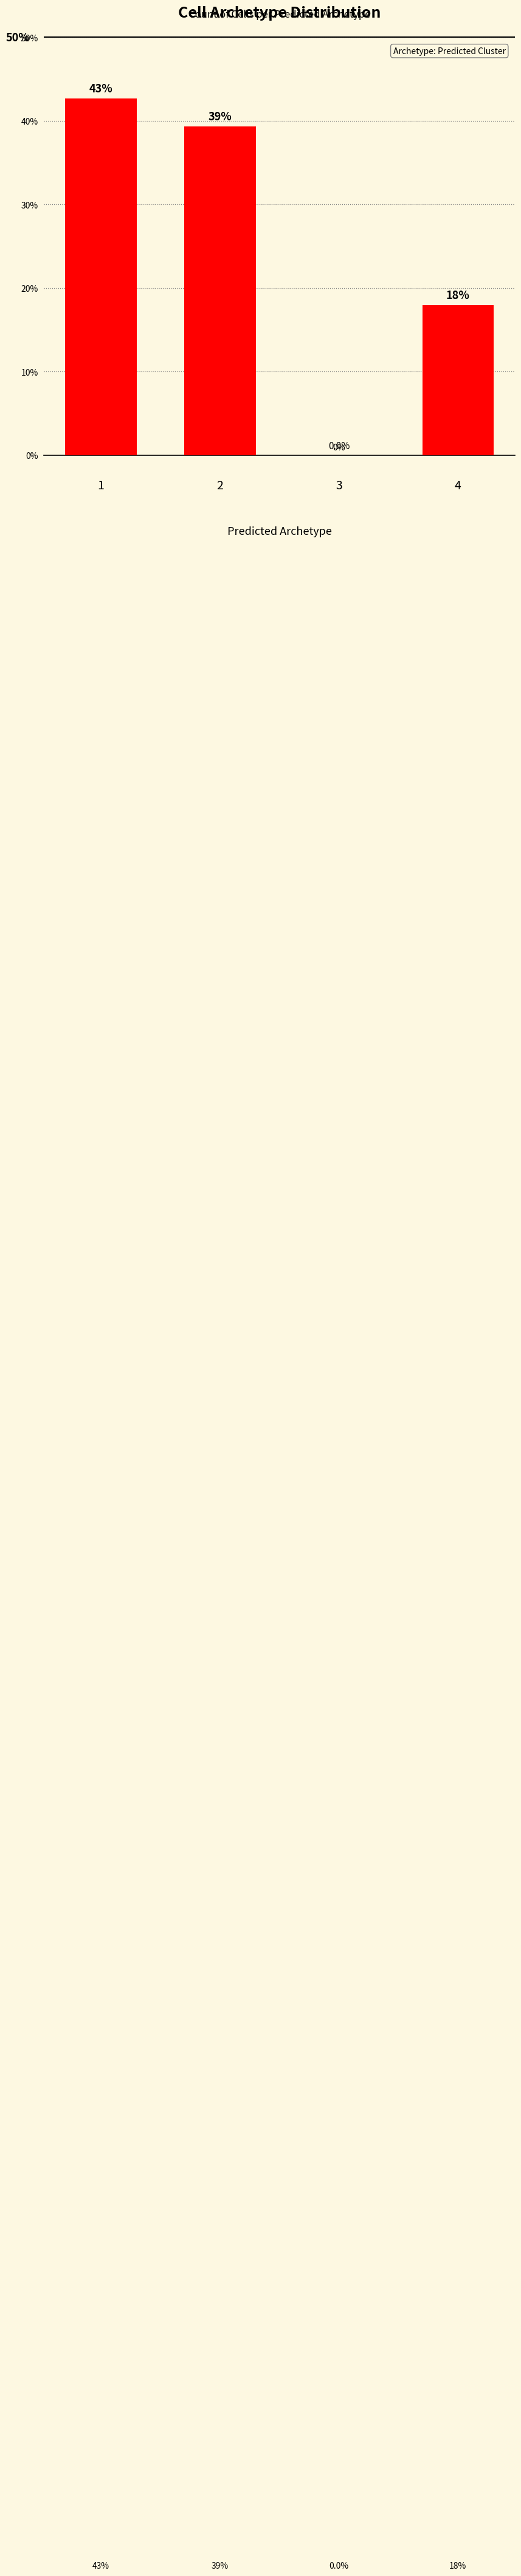

What is the difference between the values at 2 and 3?

39.3